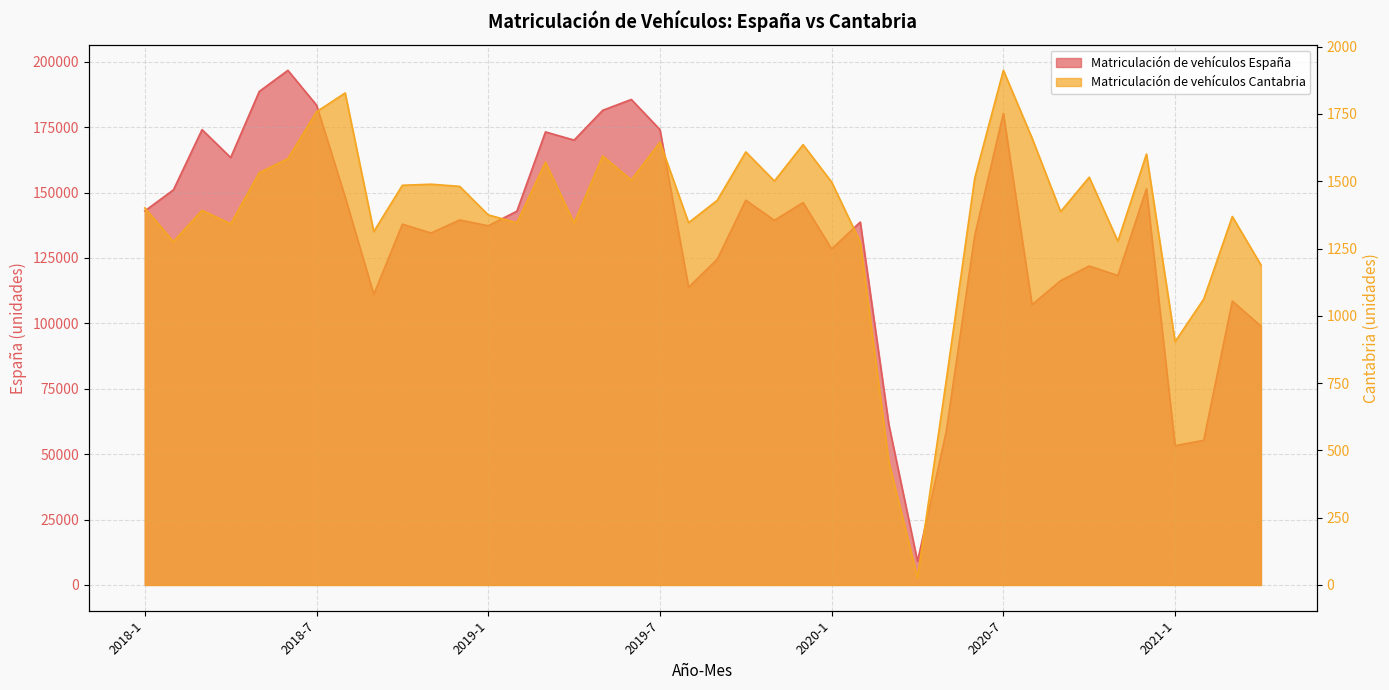

What is the value of the Matriculación de vehículos España point at the 35th from the left?

118274